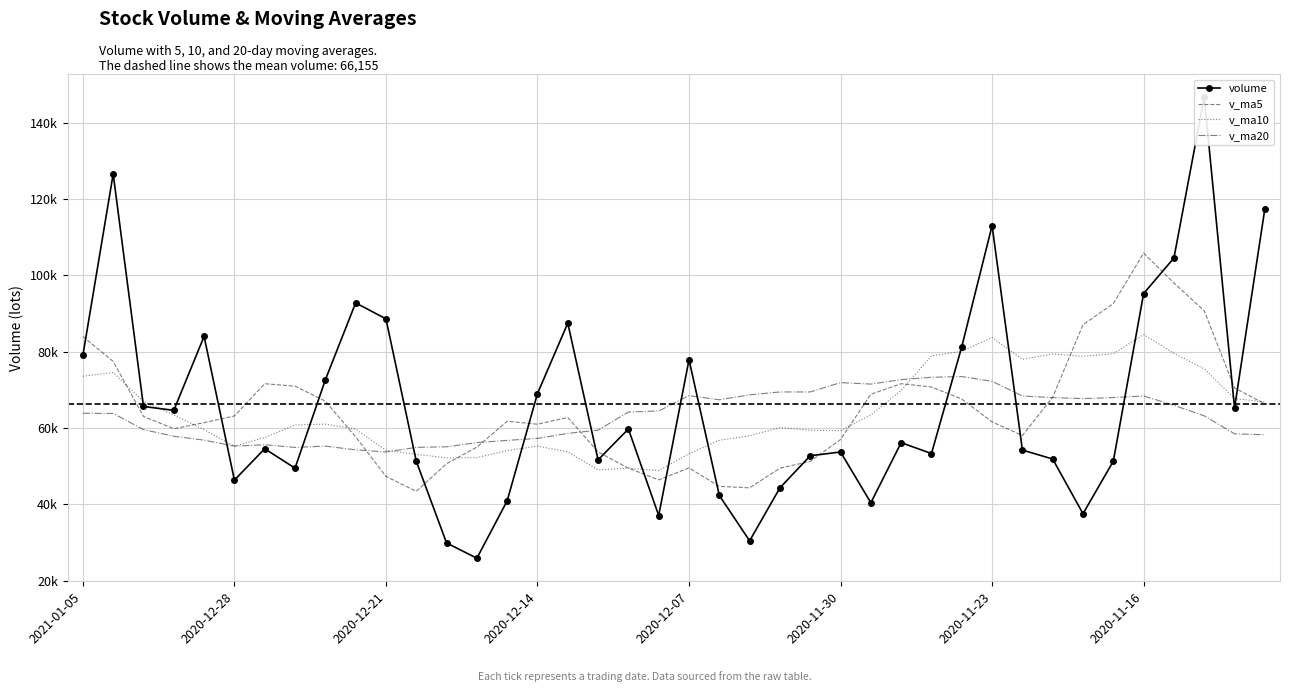

True or false: volume and v_ma5 intersect in this chart.

True